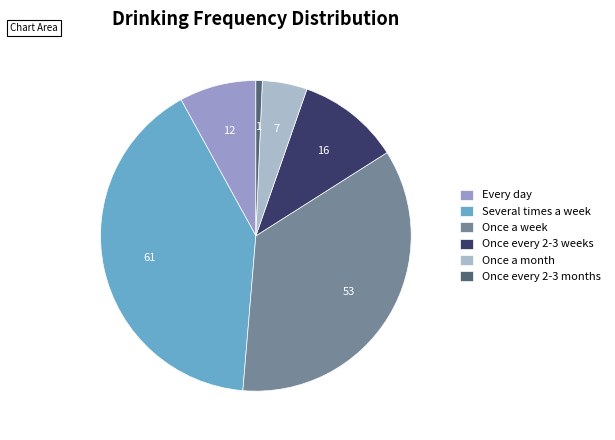

True or false: Once every 2-3 weeks accounts for 3% of the total.

False